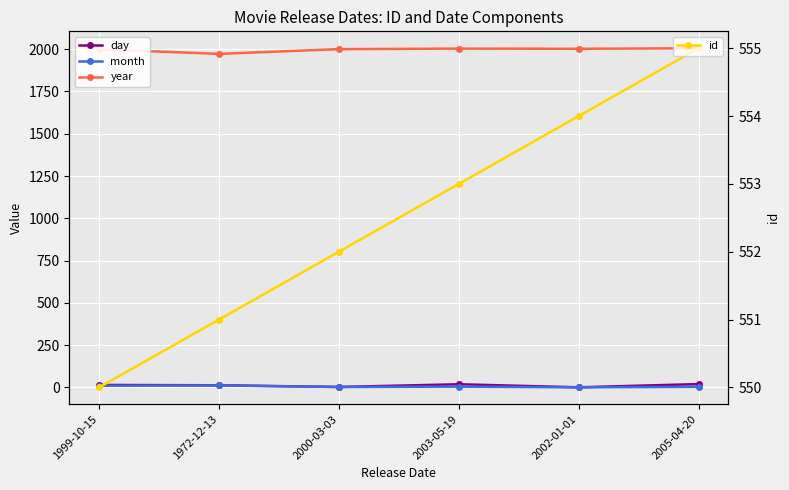

How many lines are shown in the chart?

4